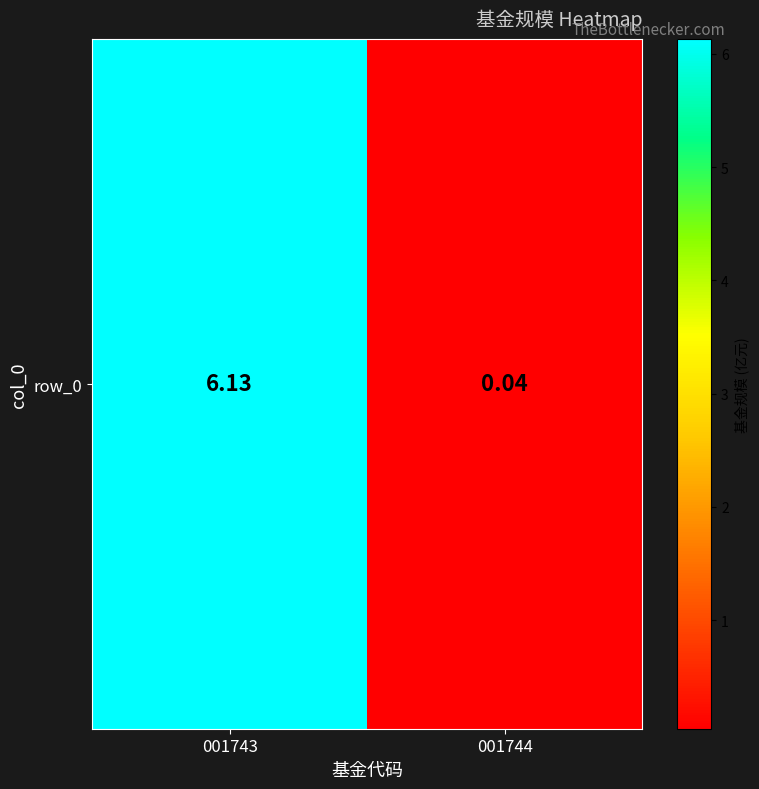

What is the sum of all values?

6.2